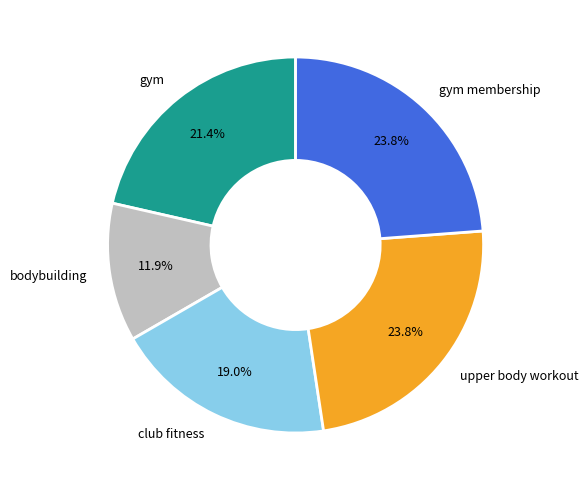

How much of the chart is everything except gym?

78.6%